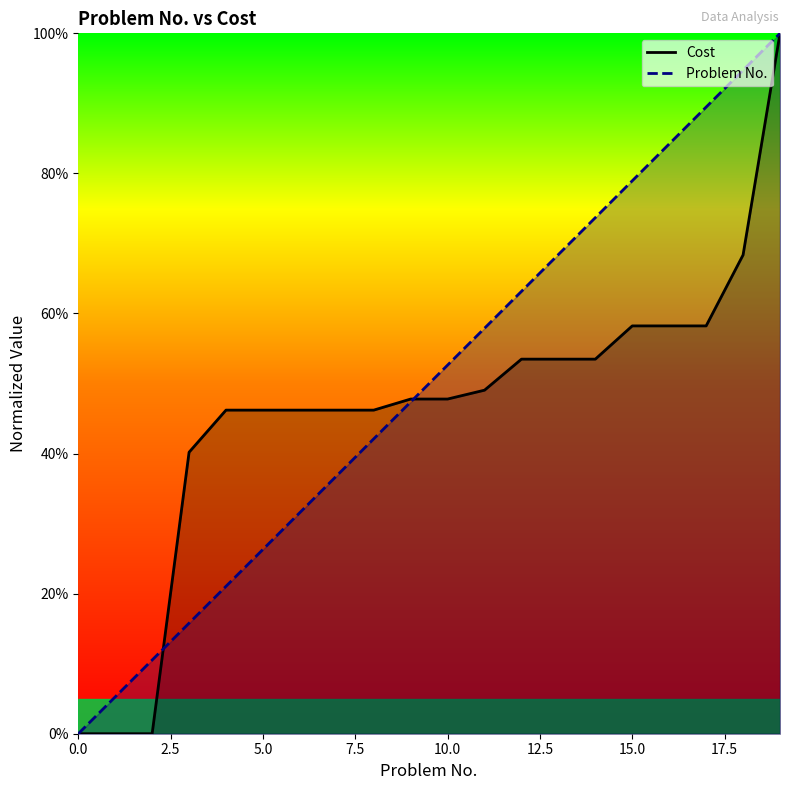

Where is Problem No. nearest to the value 50?

10